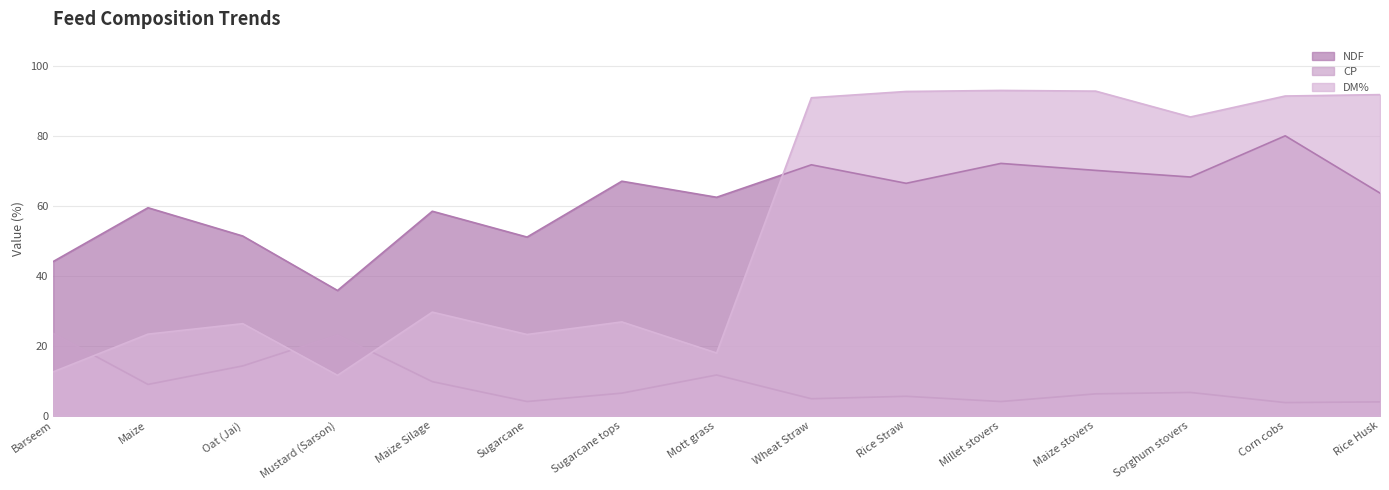

What position from the left is Wheat Straw?

9